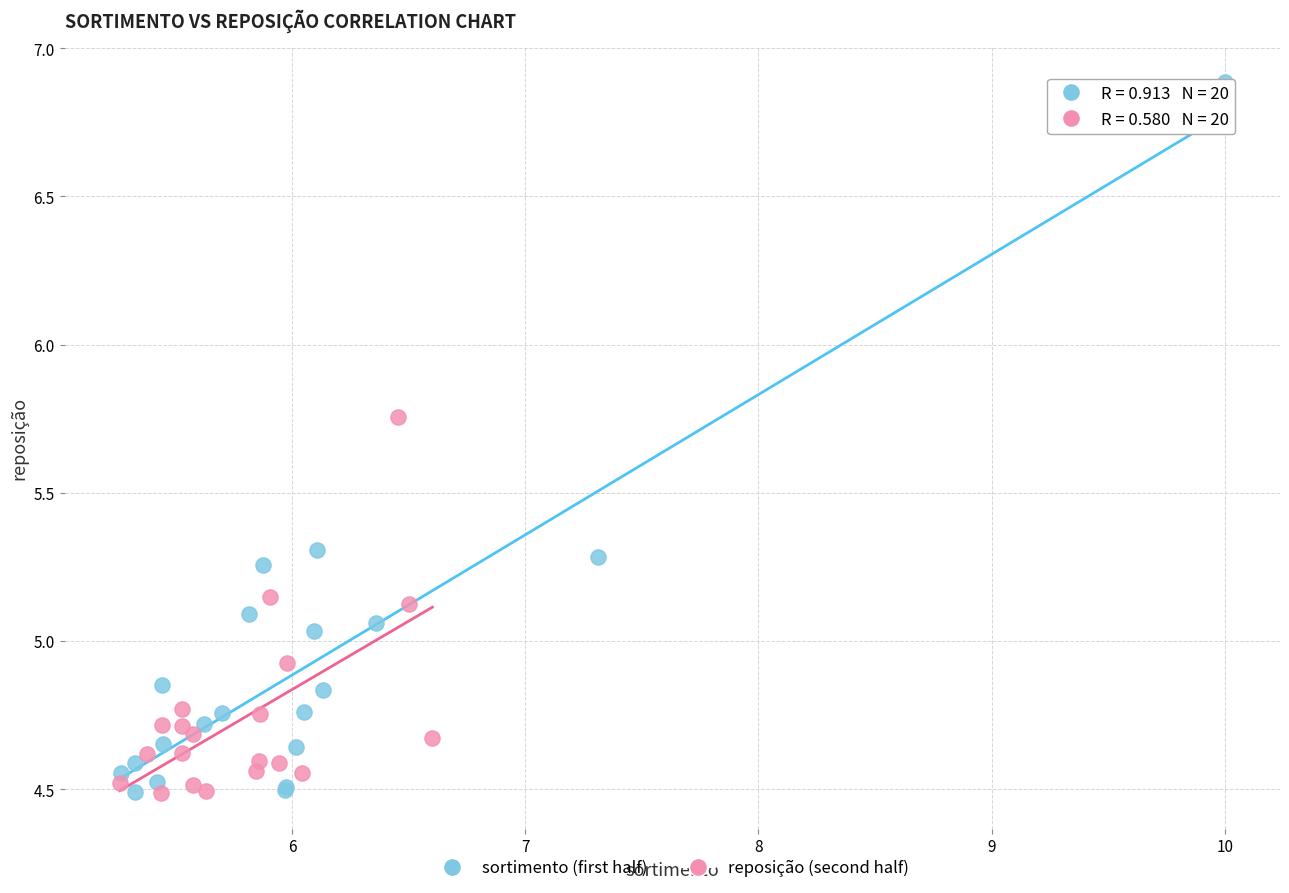

What are all the series names shown in the legend?

sortimento (first half), reposição (second half)